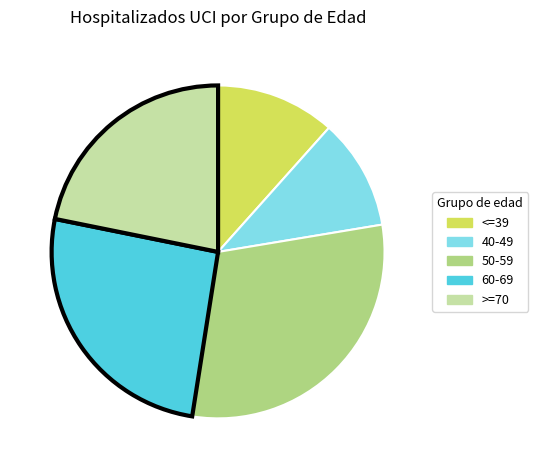

Count the number of slices in the pie.

5